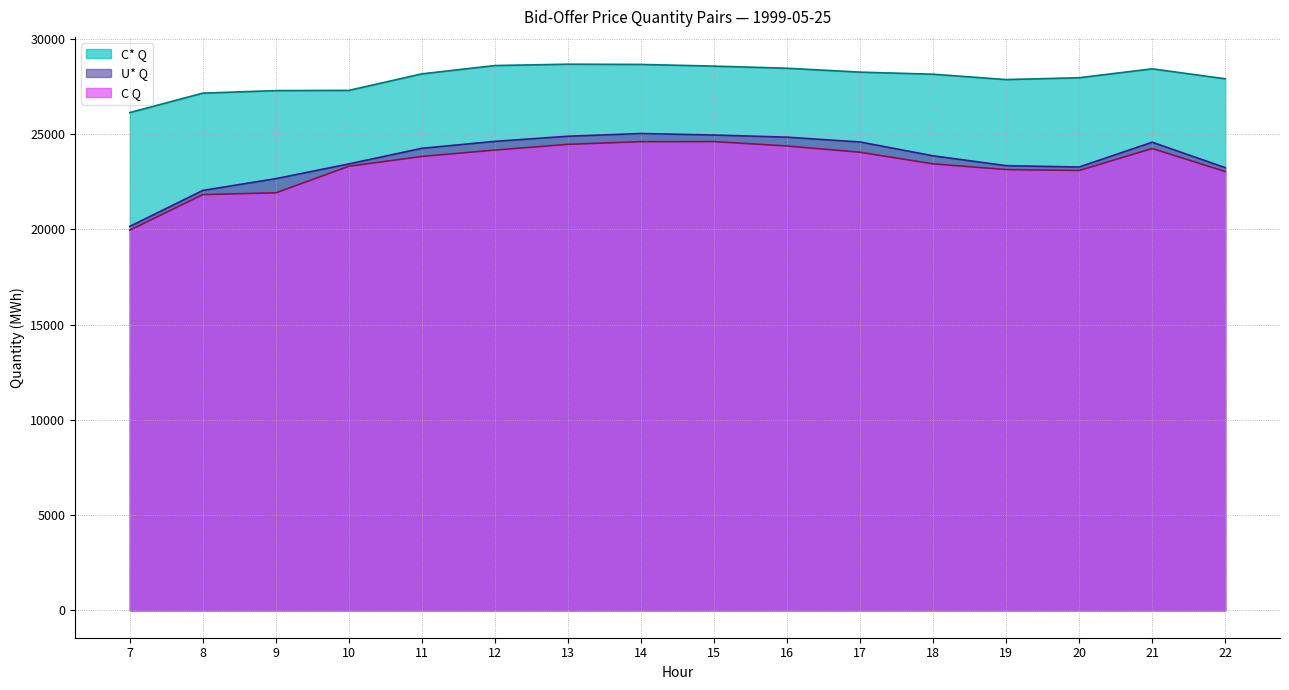

Which series has the largest range (max minus min)?

U* Q